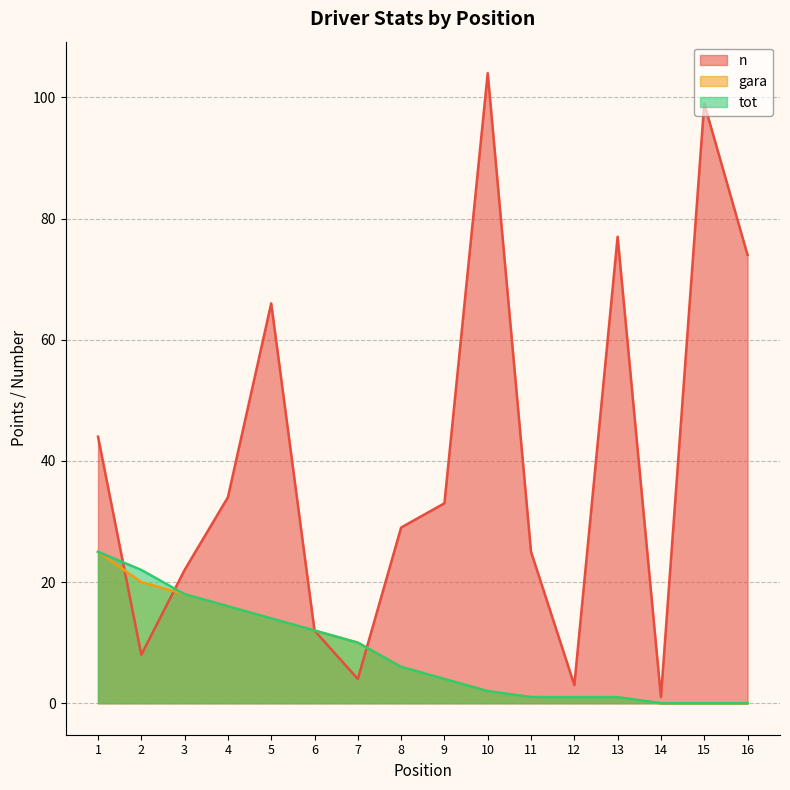

True or false: tot and gara intersect in this chart.

False